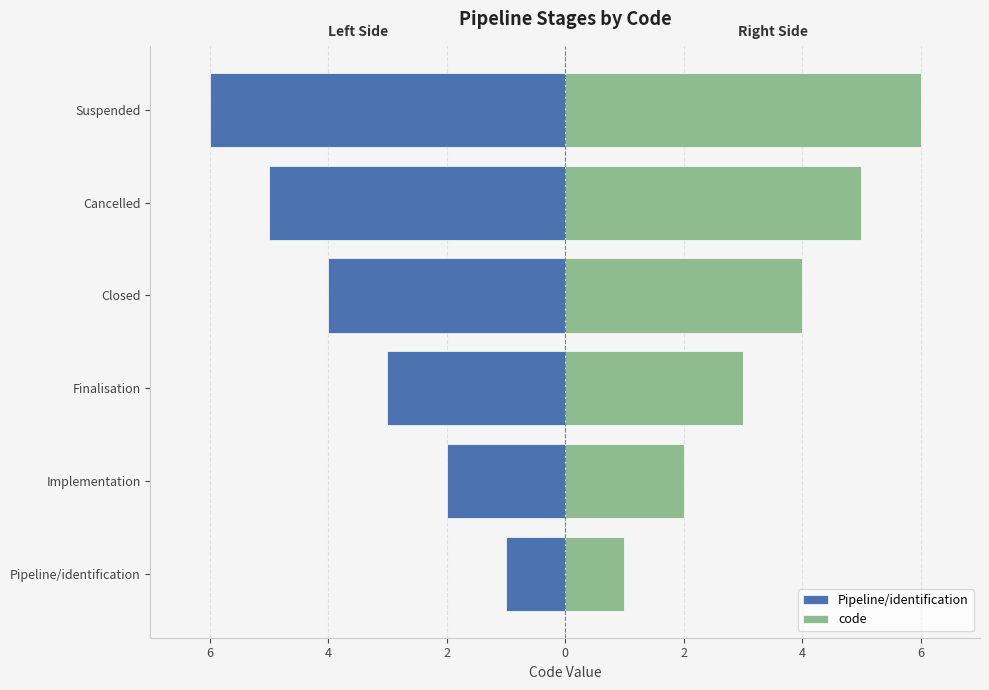

List the series in order of their overall mean, lowest first.

Pipeline/identification, code